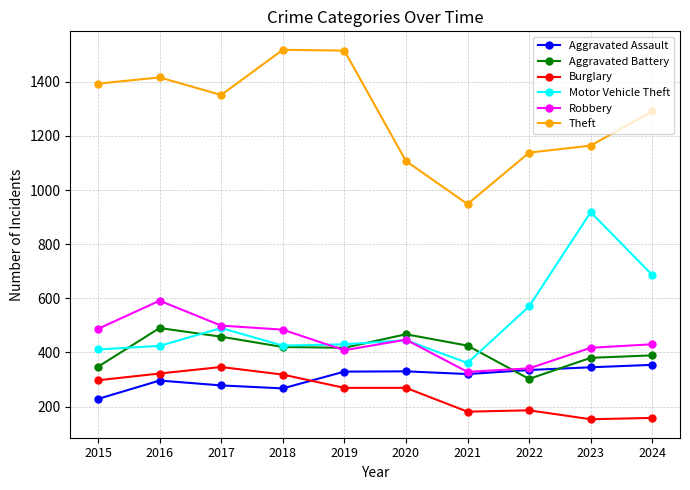

At which category is the sum across all series the highest?

2016